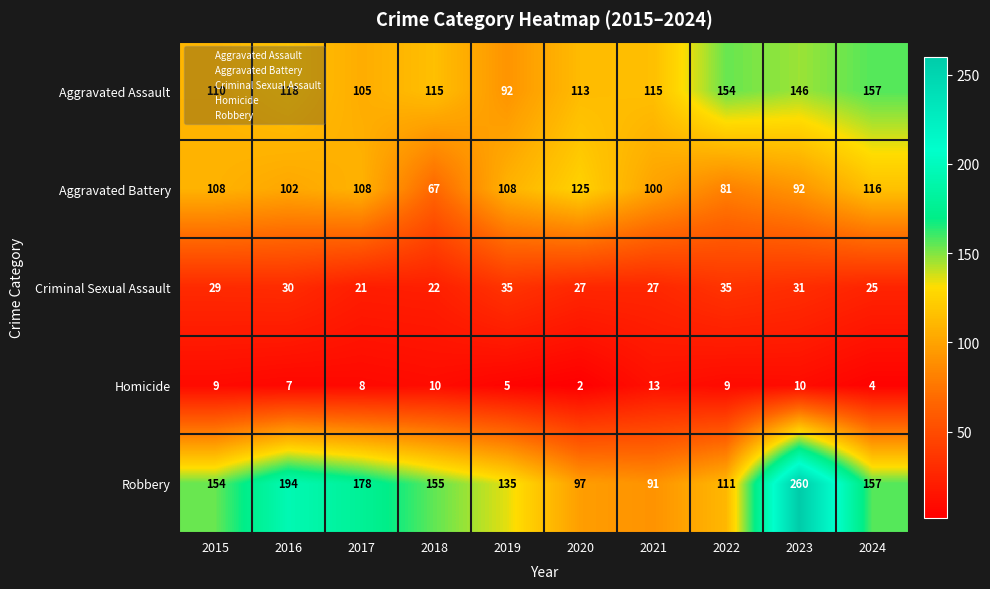

The value of Aggravated Assault at 2018 is 160. True or false?

False